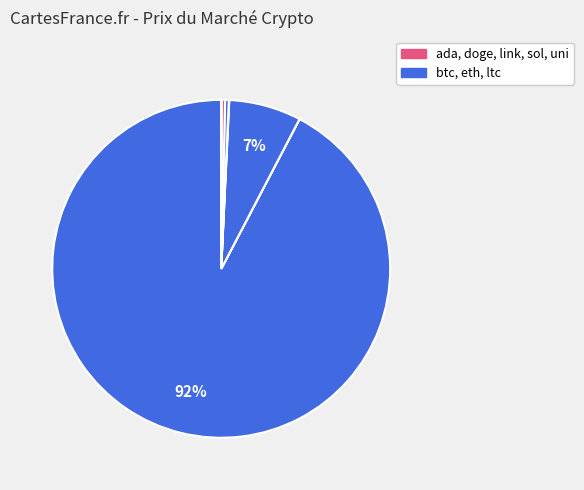

Which slice is the largest?

btc